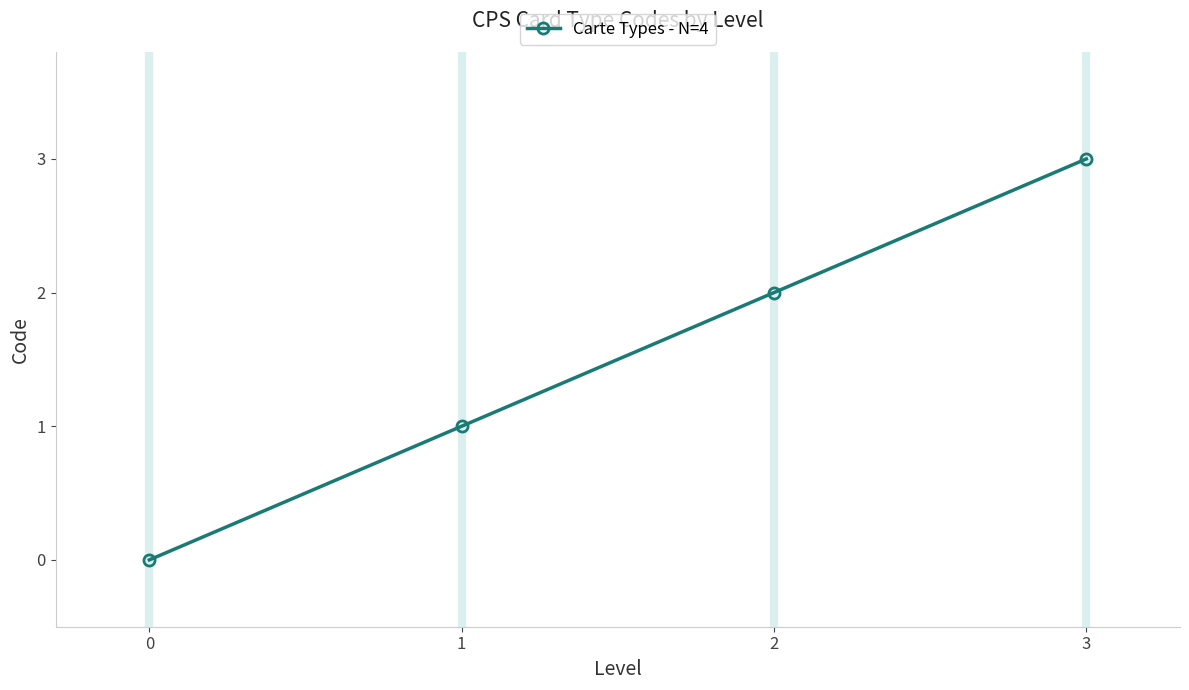

What is the value of the 4th point from the left?

3